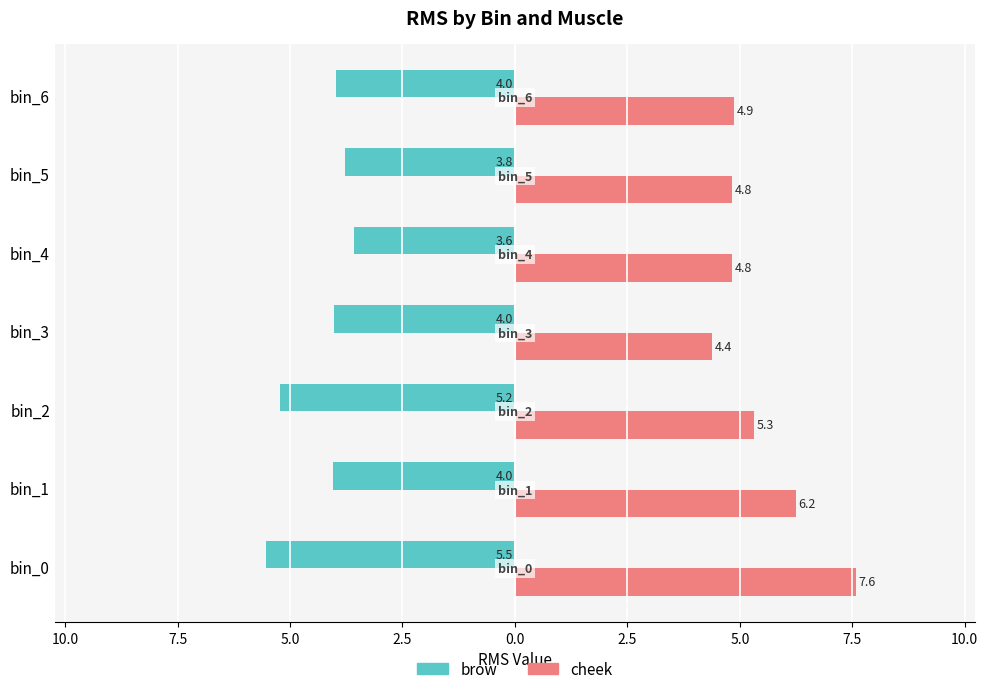

What are all the series names shown in the legend?

brow, cheek